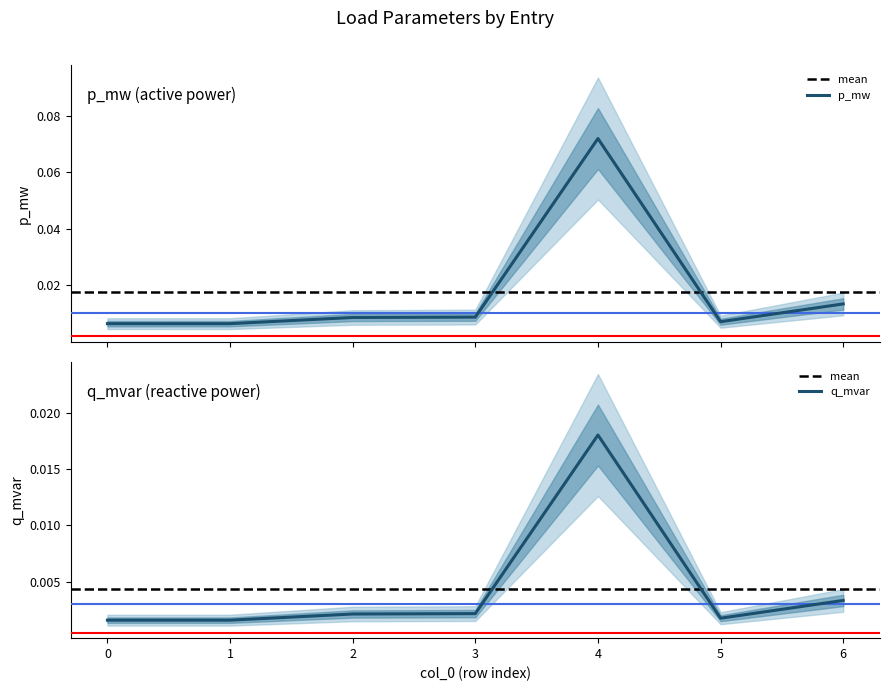

Reading left to right, extract all data points from this chart.

p_mw: 0.0	0.0	0.0	0.0	0.1	0.0	0.0
q_mvar: 0.0	0.0	0.0	0.0	0.0	0.0	0.0